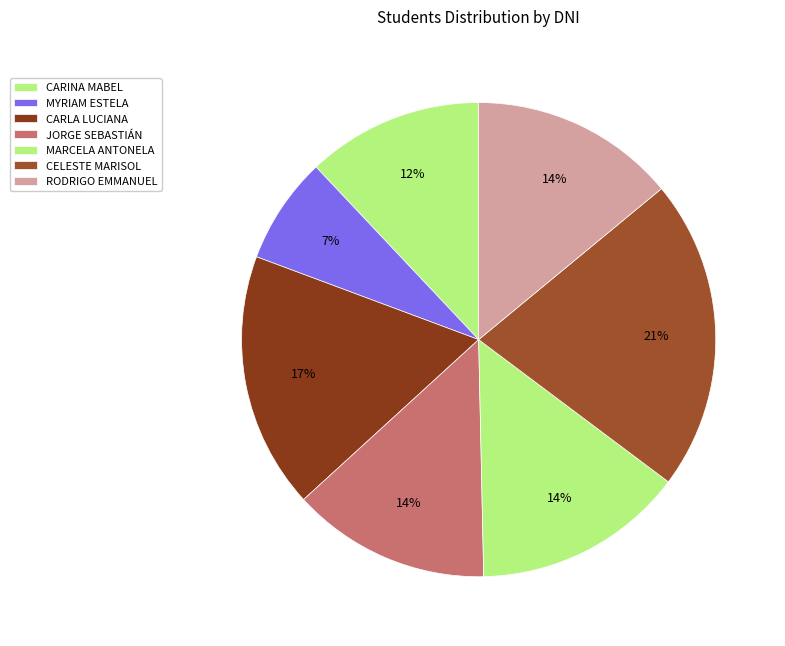

How many slices are in this pie chart?

7